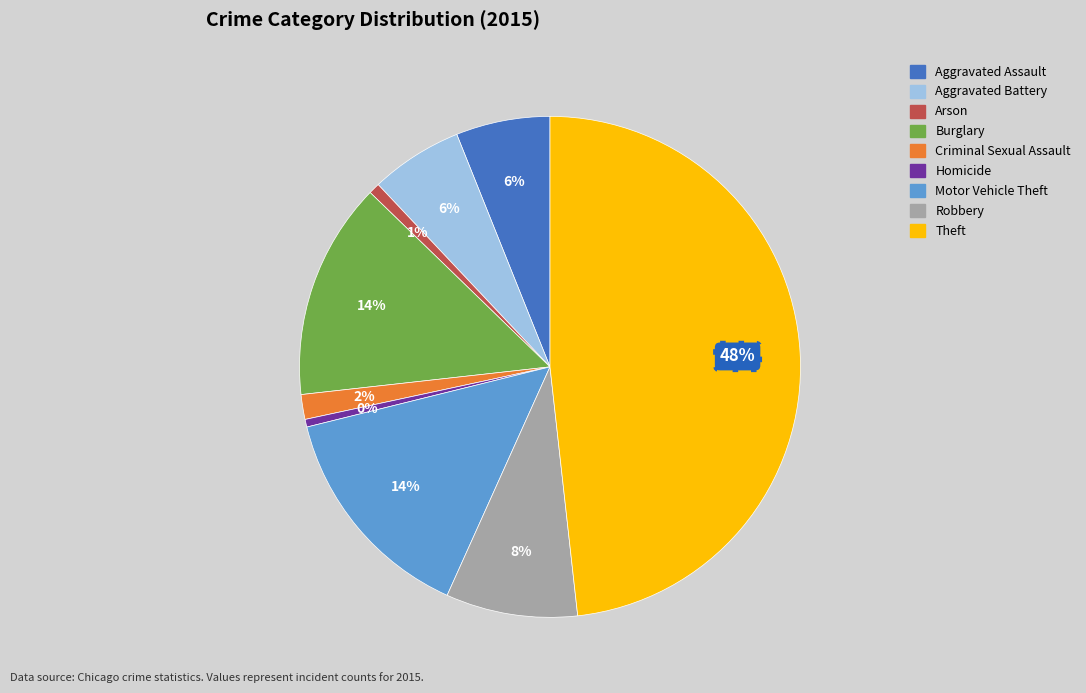

Does Motor Vehicle Theft represent more than half of the total?

No